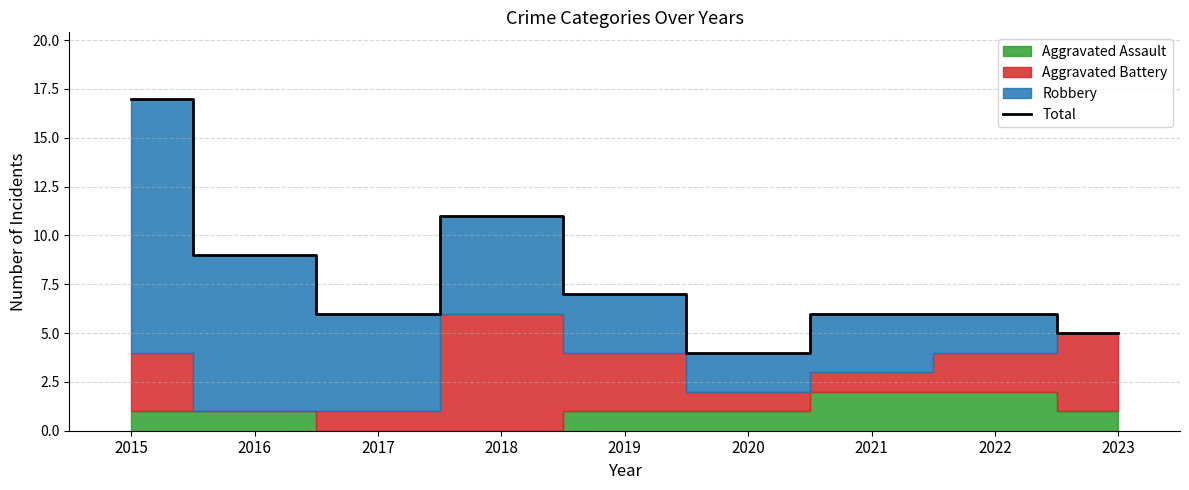

What is the approximate value at 2019, to the nearest 5?

5